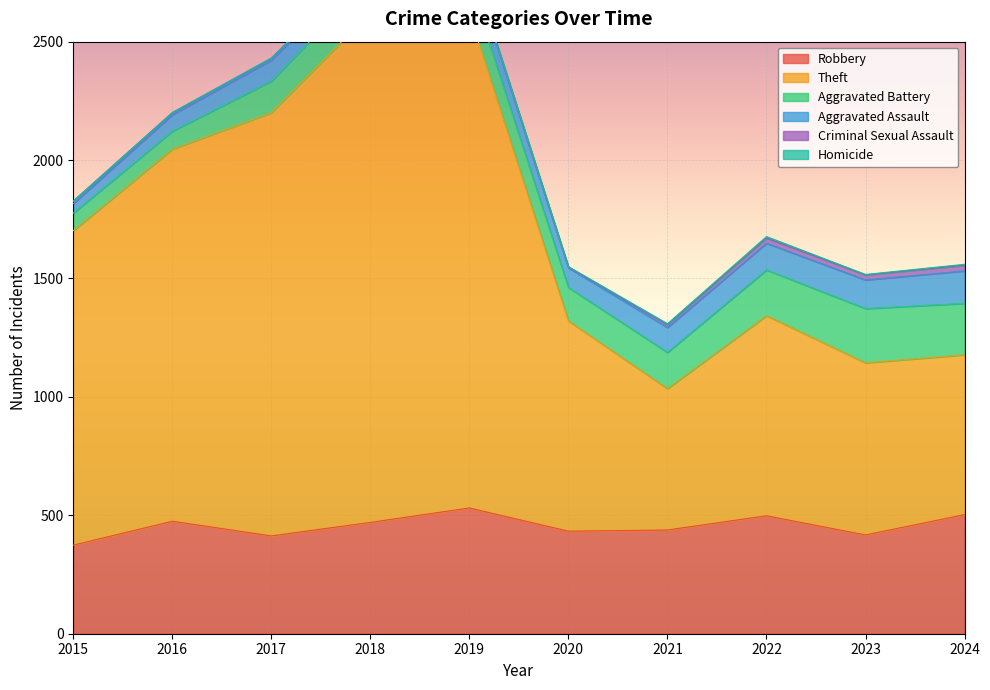

Does the chart display data point markers on the line(s)?

No